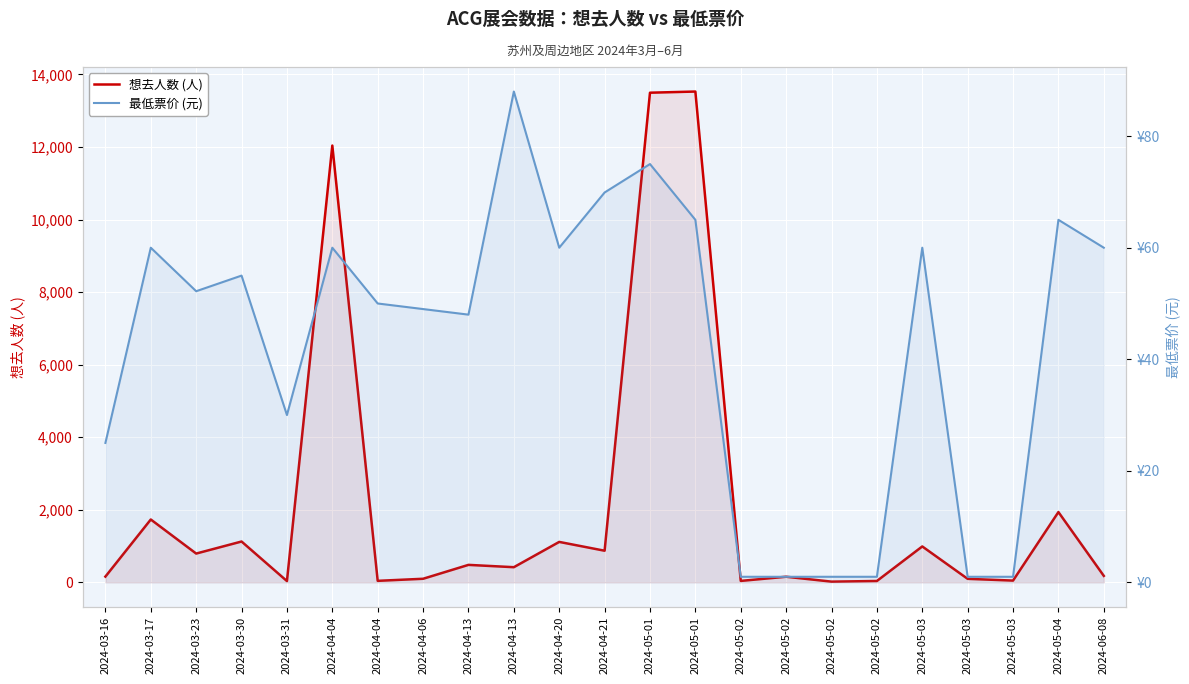

What is the difference between the second highest and second lowest values in the 最低票价 (元) series?

74.0